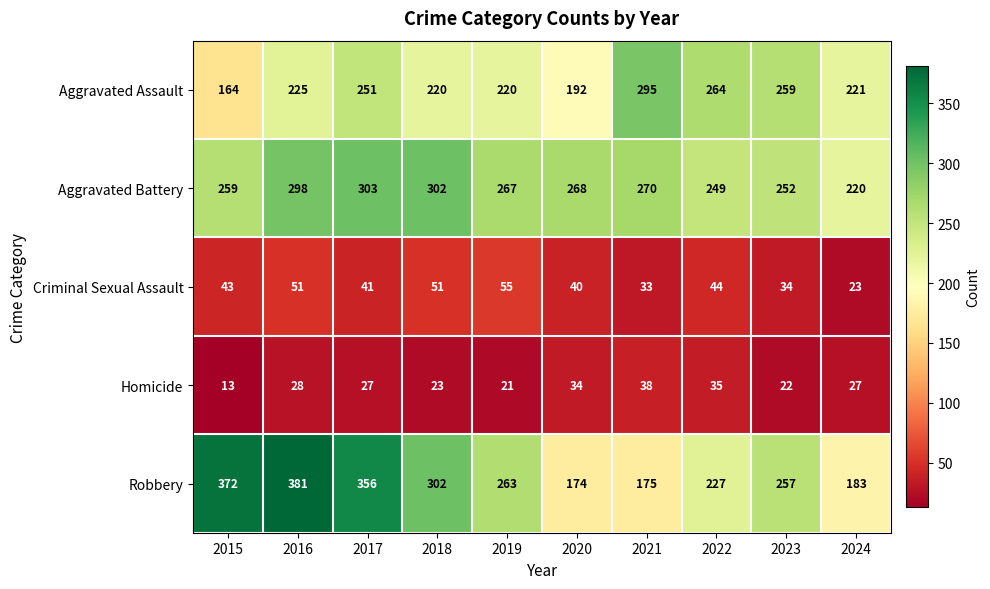

What is the difference between the Aggravated Battery values at 2017 and 2021?

33